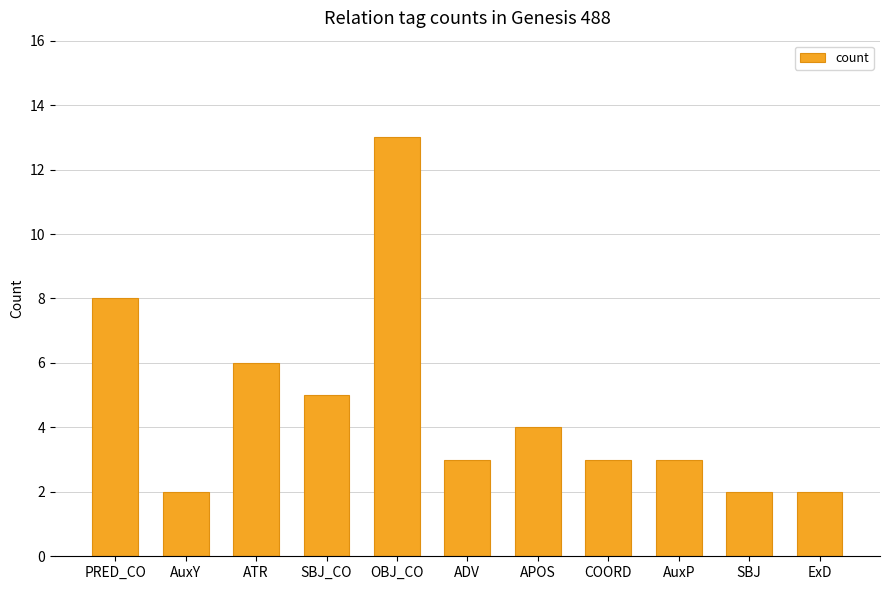

What is the smallest value displayed?

2